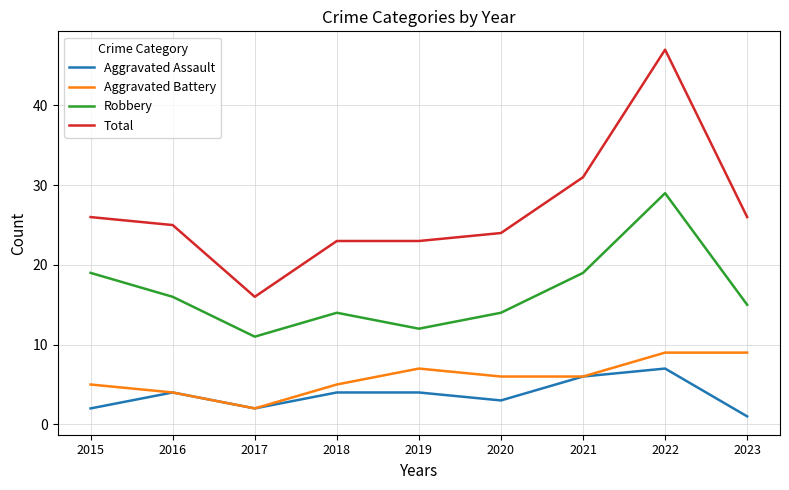

What is the spread (max minus min) of values at 2022?

40